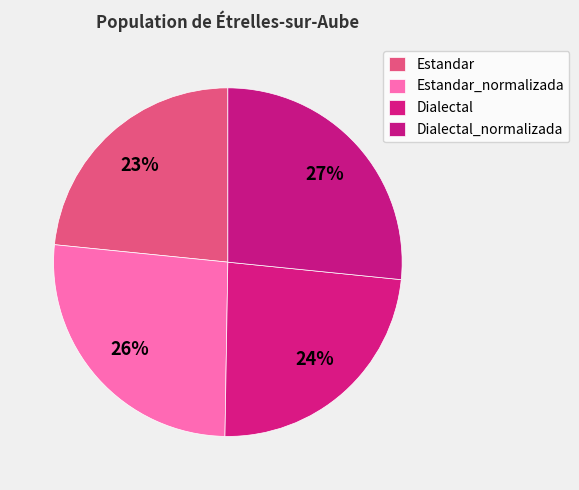

Count the number of slices in the pie.

4